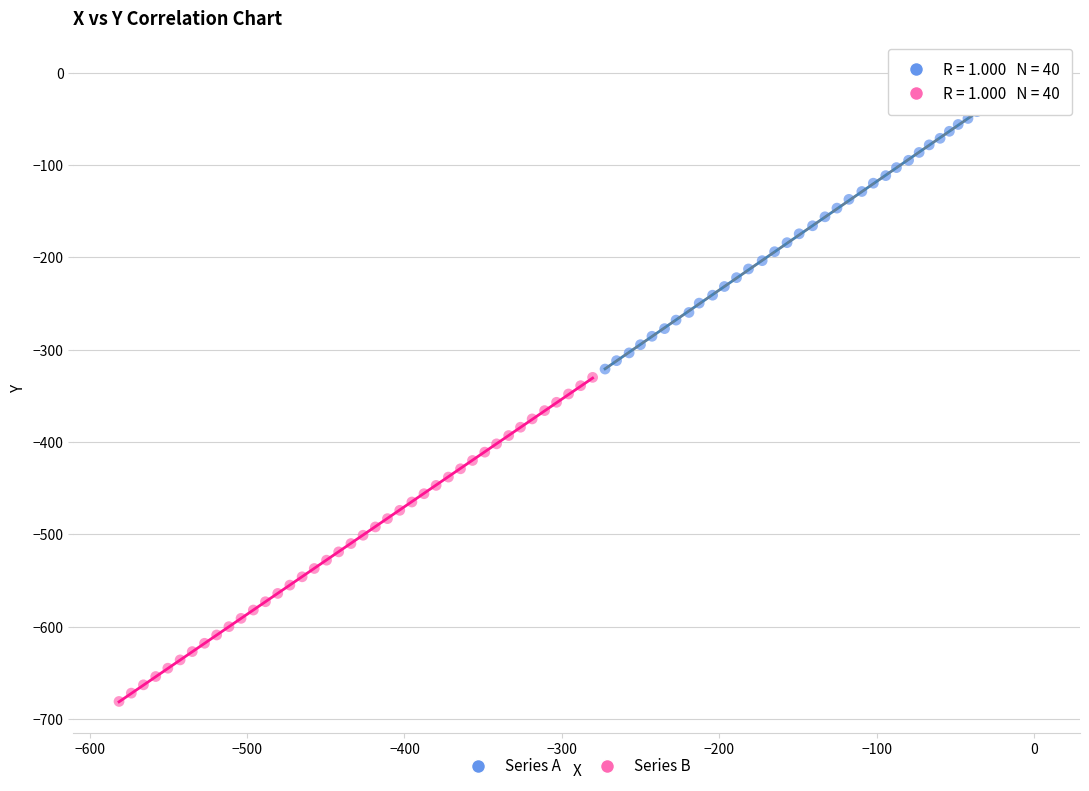

Which series has the largest Y range (max minus min)?

Series B